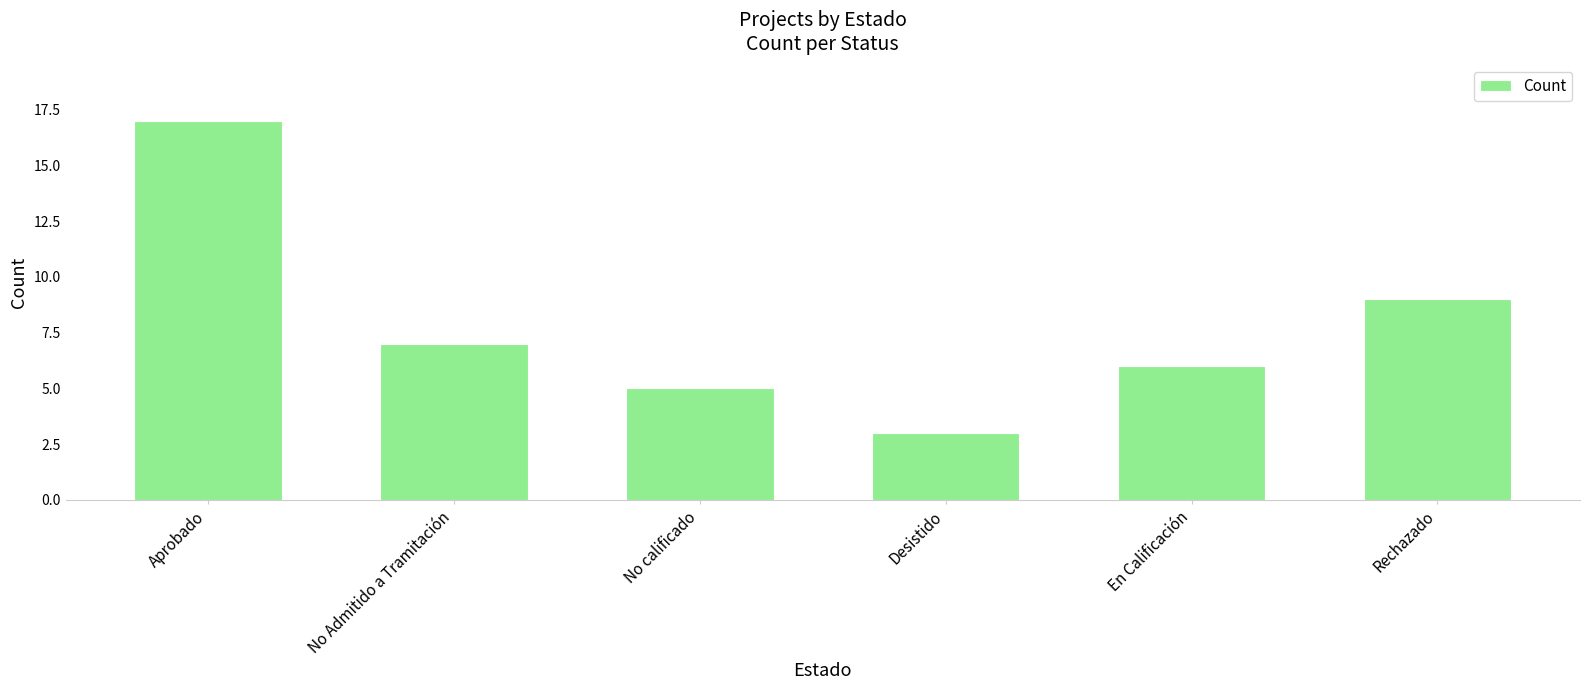

True or false: the data shows 4 at En Calificación.

False